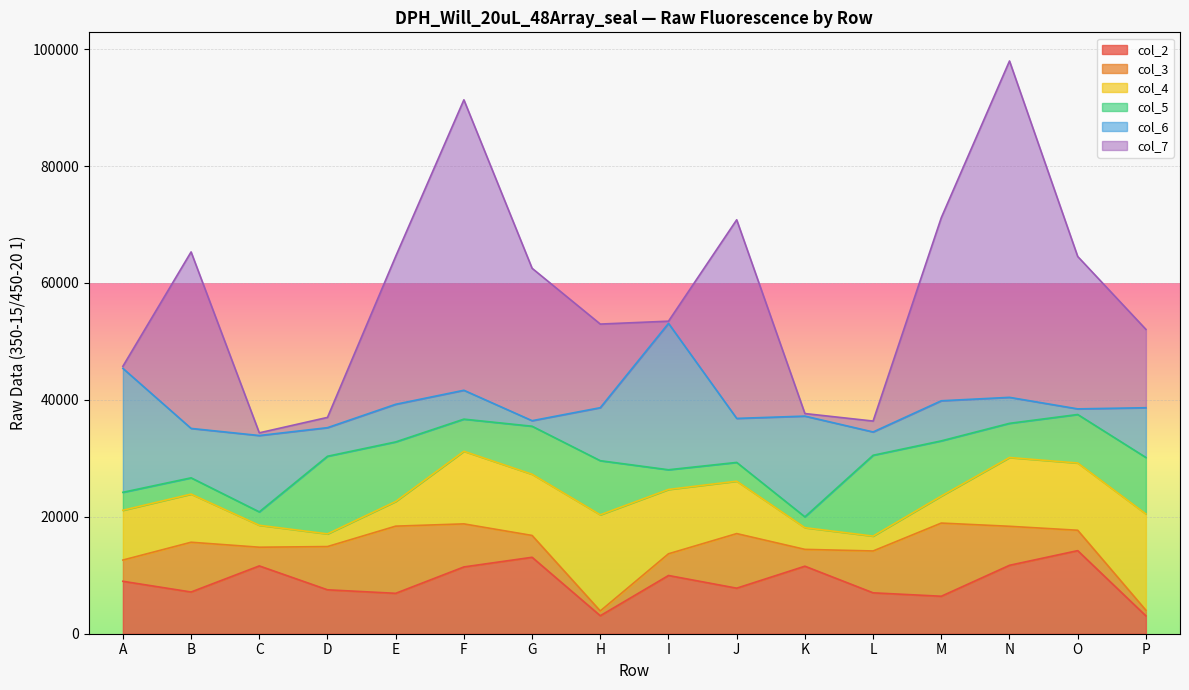

Does the chart display data point markers on the line(s)?

No